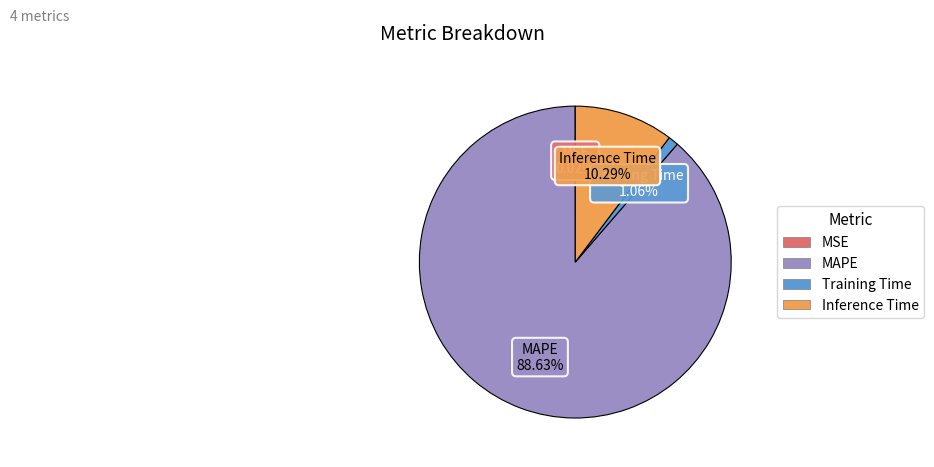

What is the largest slice in the pie chart?

MAPE